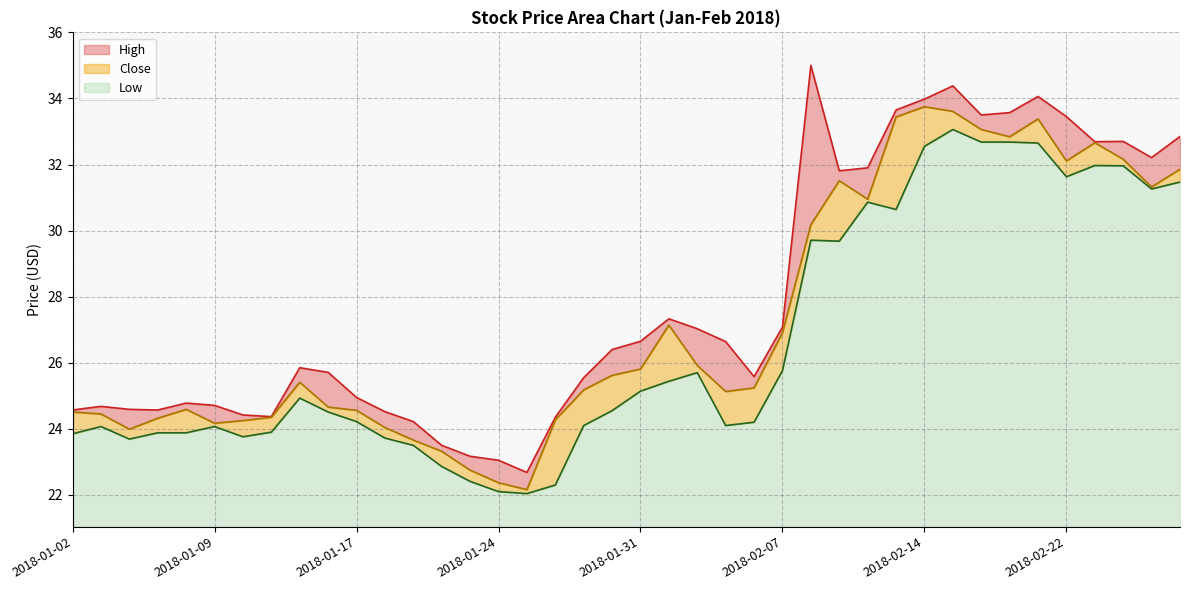

What position from the right is 2018-02-07?

15